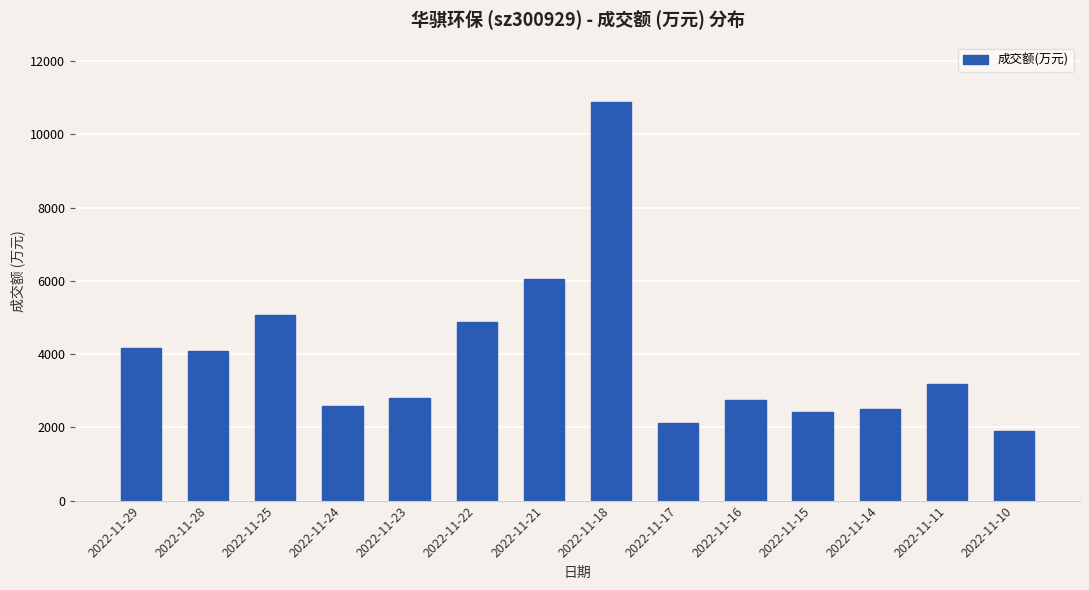

Which category has the lowest value across all series?

2022-11-10